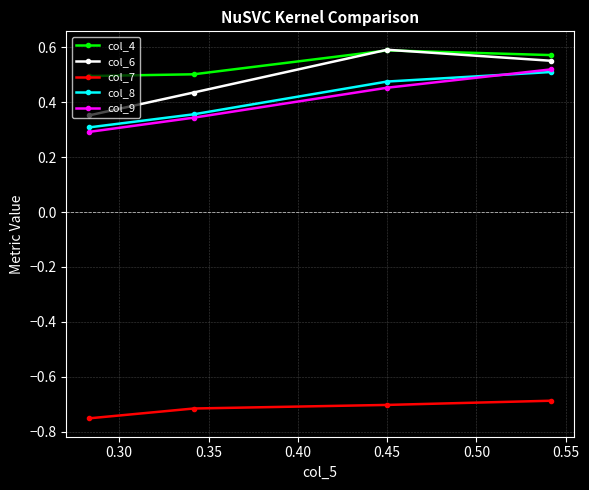

True or false: col_7 has more than 2 points higher than both neighbors.

False